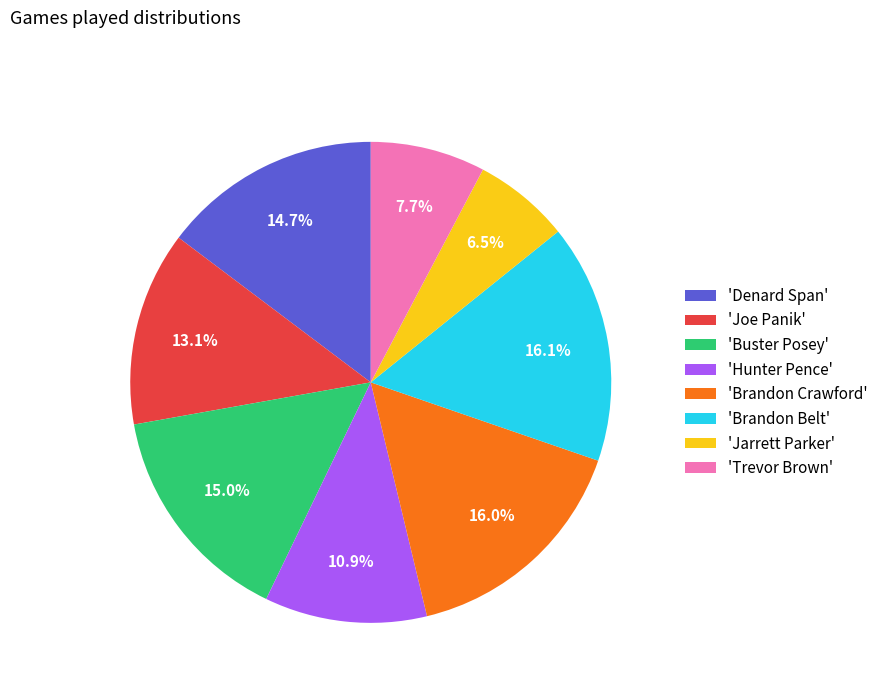

Between 'Denard Span' and 'Brandon Belt', which is larger?

'Brandon Belt'